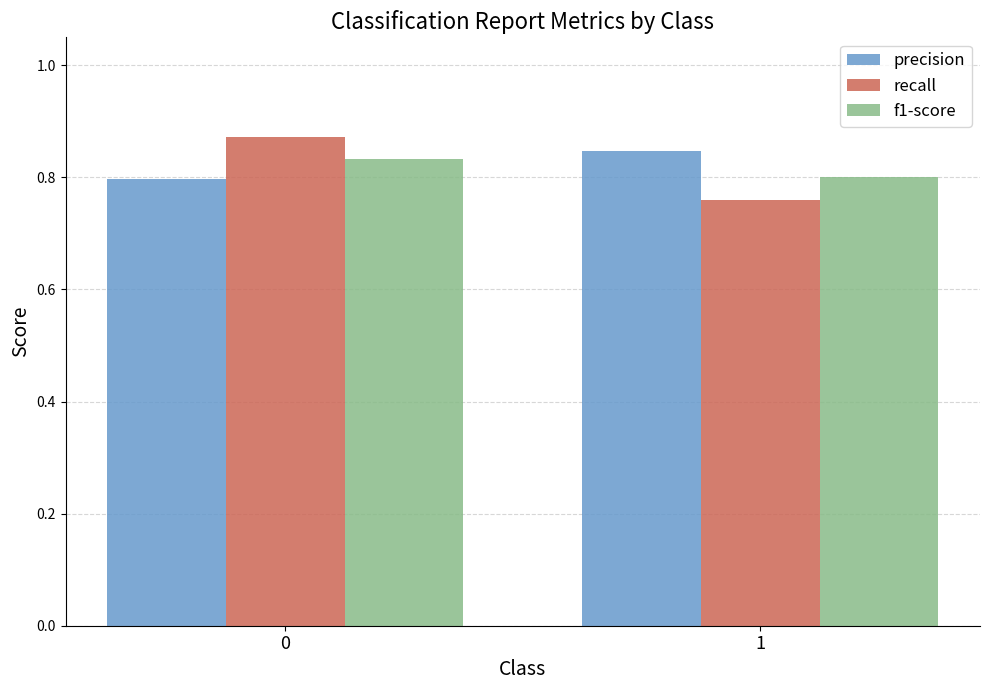

What are all the series names shown in the legend?

precision, recall, f1-score